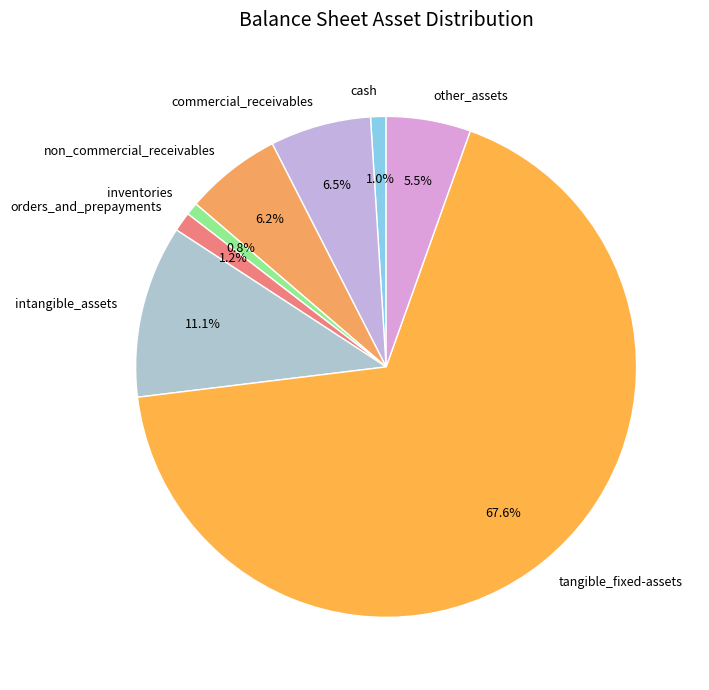

True or false: inventories accounts for 11% of the total.

False